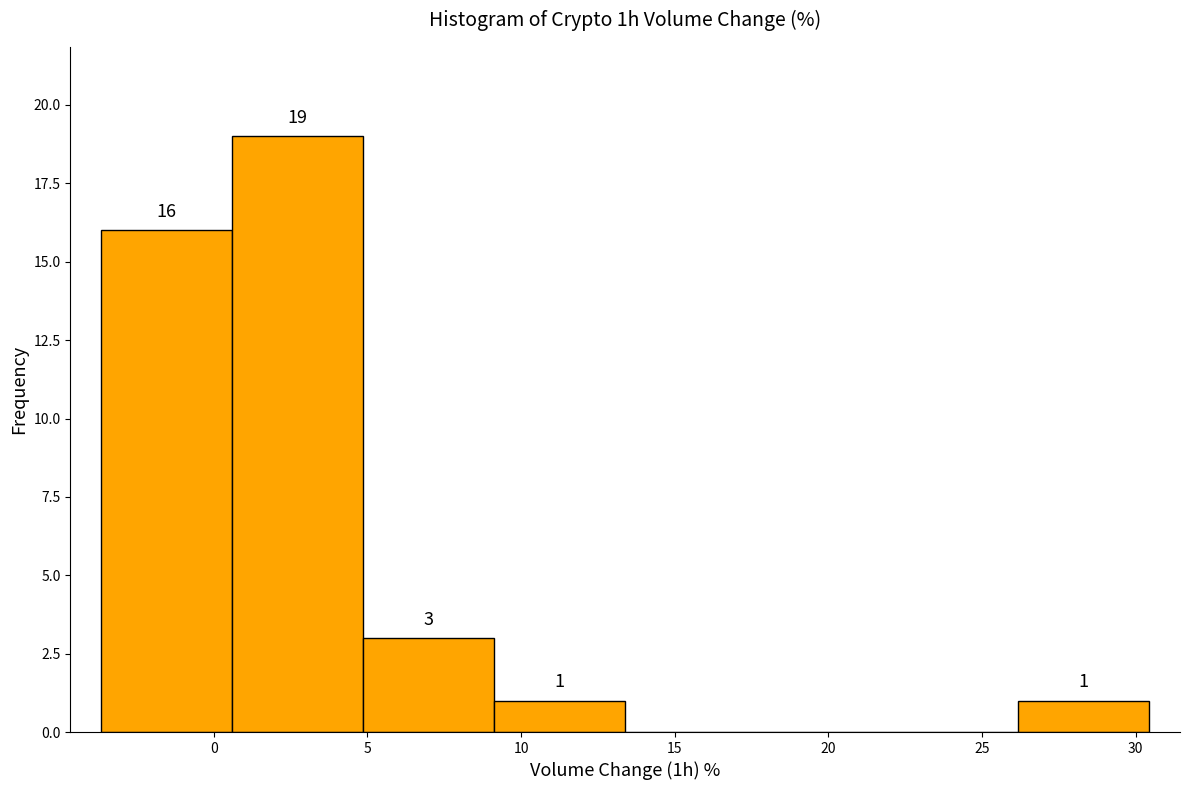

Which range on the x-axis has the tallest bar?

0.5 to 5.0